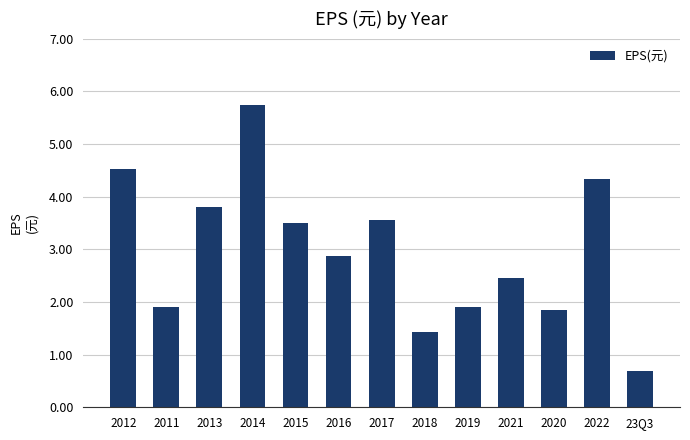

Which has a higher value, 2018 or 2015?

2015